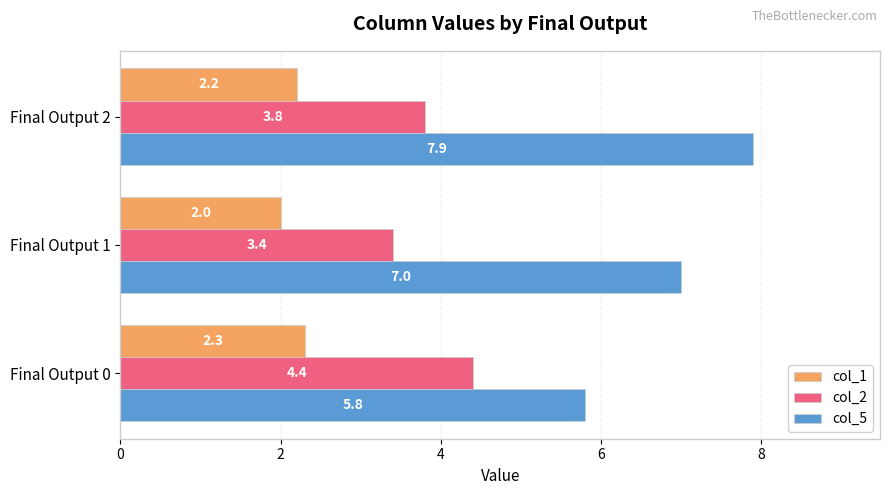

Which series has the largest range (max minus min)?

col_5